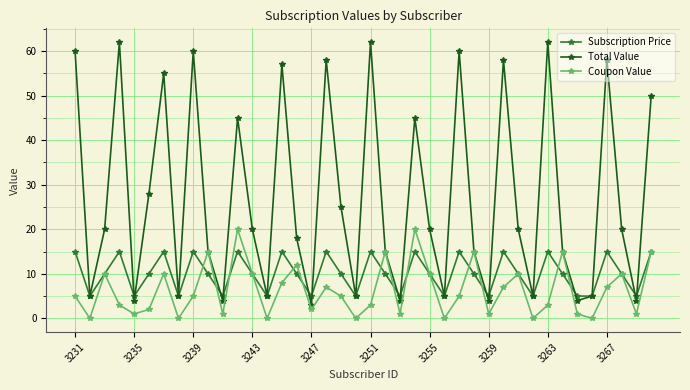

What is the maximum value for Coupon Value?

20